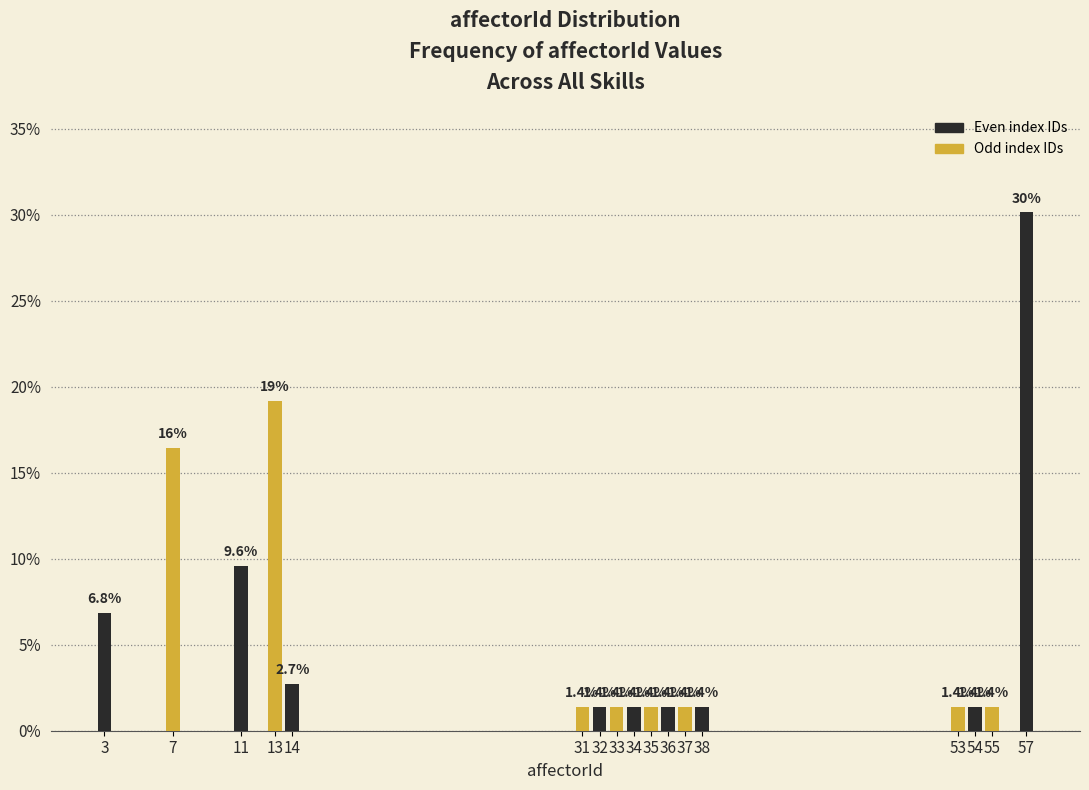

Reading left to right, extract all data points from this chart.

6.8	16.4	9.6	19.2	2.7	1.4	1.4	1.4	1.4	1.4	1.4	1.4	1.4	1.4	1.4	1.4	30.1